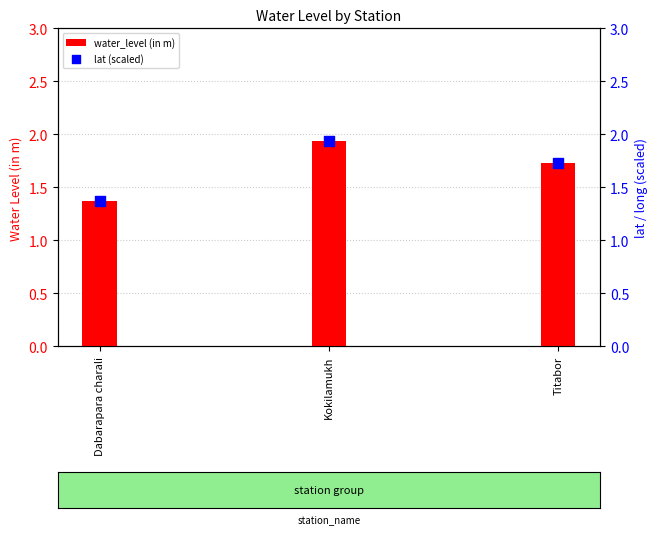

At how many categories does at least one series exceed 1?

3